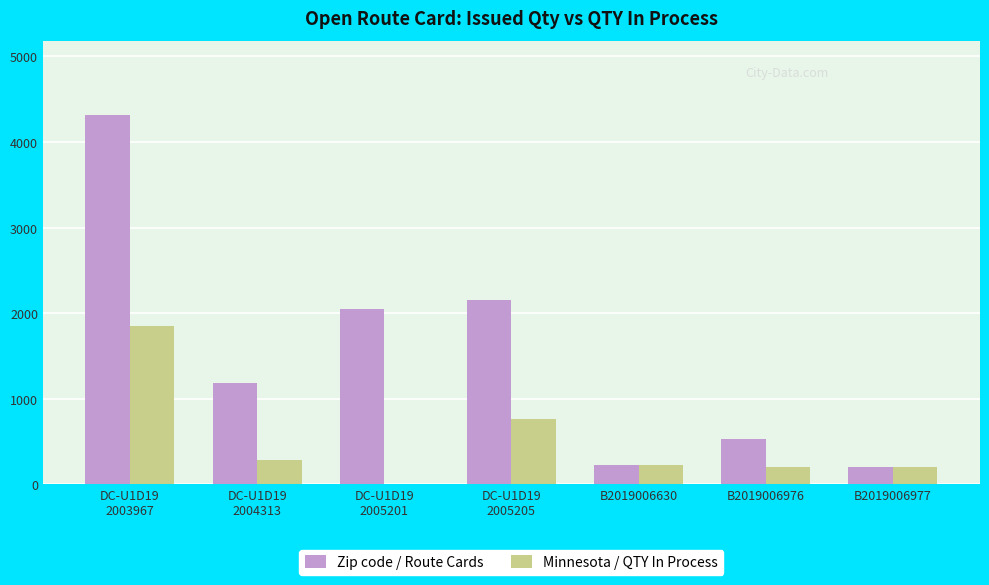

Which category has the highest value across all series?

DC-U1D19
2003967